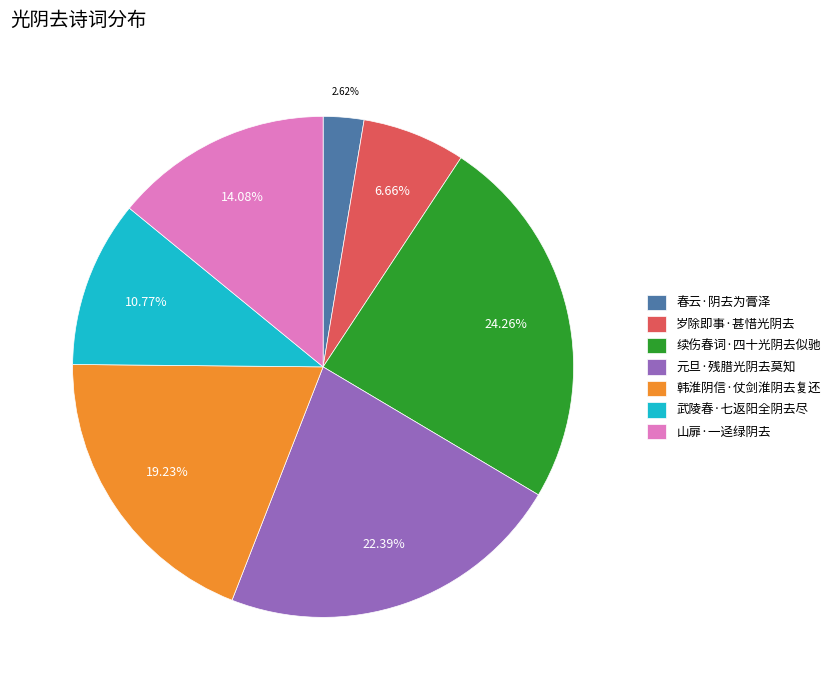

Is 韩淮阴信·仗剑淮阴去复还 the majority of the pie?

No